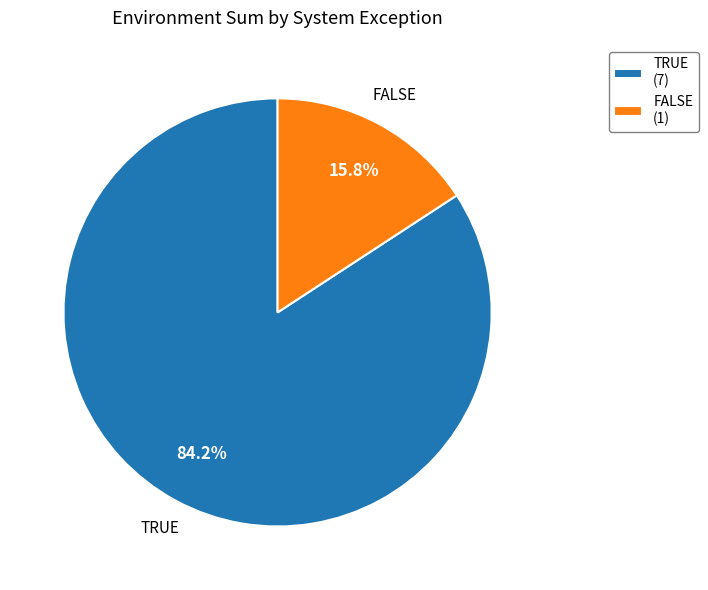

What portion of the pie excludes TRUE (7)?

15.8%